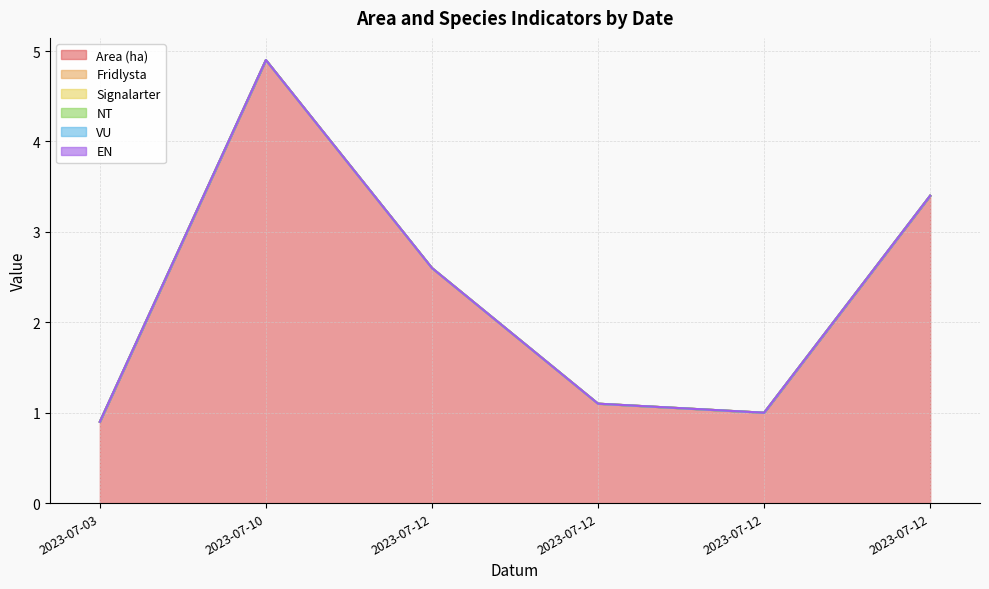

Which category has the lowest value across all series?

2023-07-03